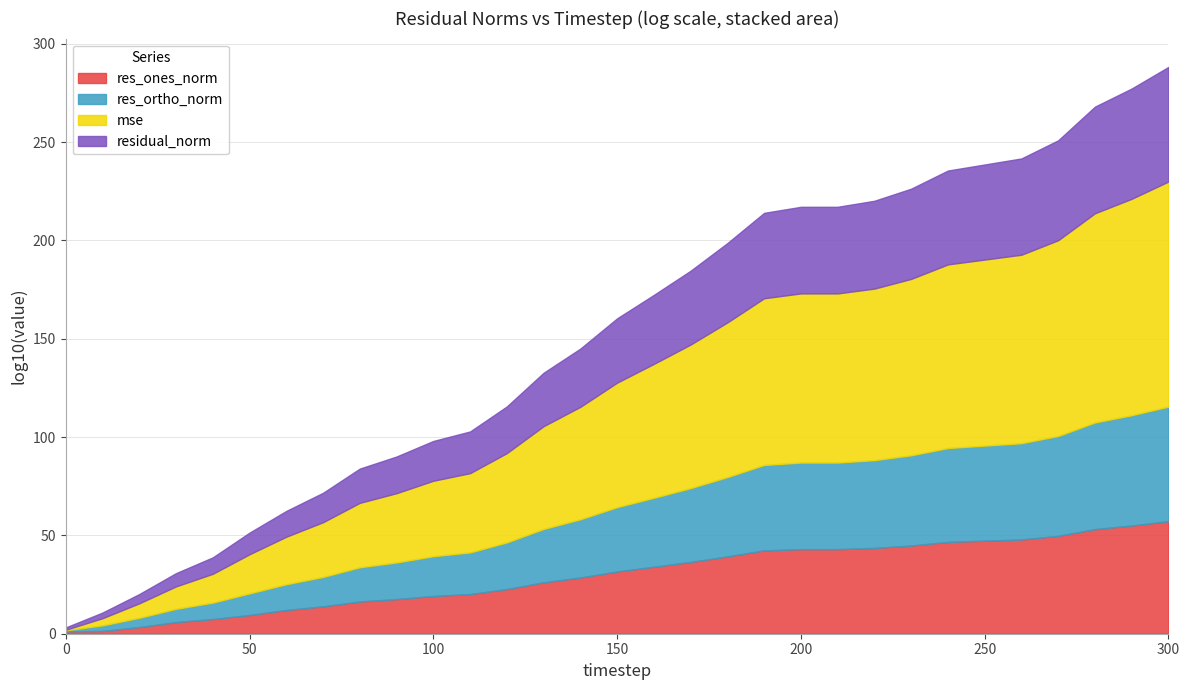

What is the maximum value for res_ones_norm?

57.2